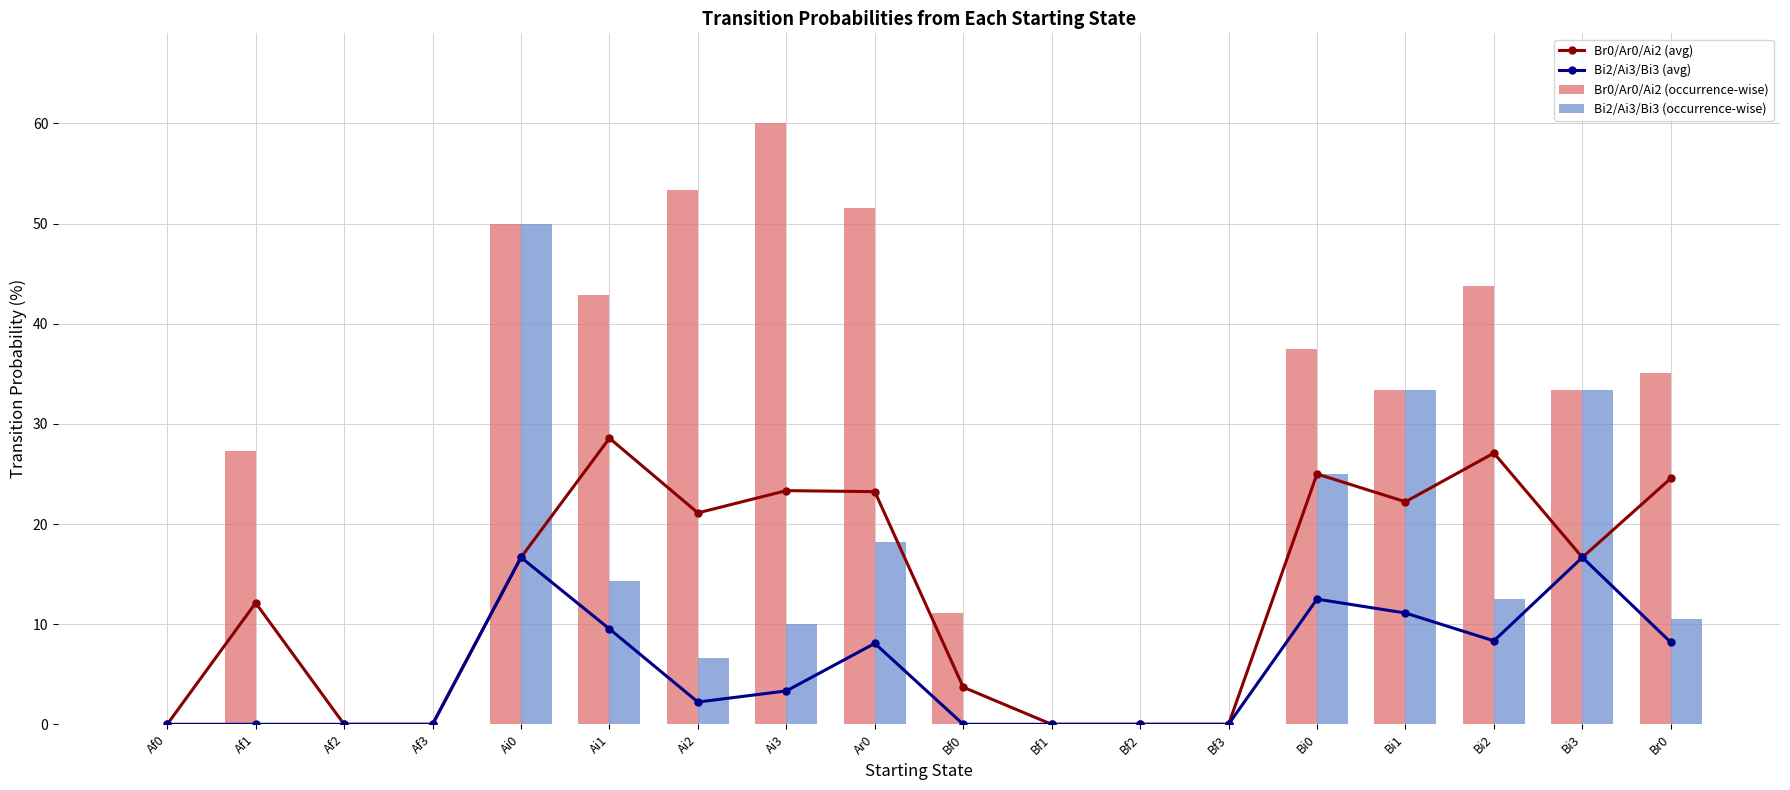

What value does the Br0/Ar0/Ai2 (avg) series have at Ai1?

28.6